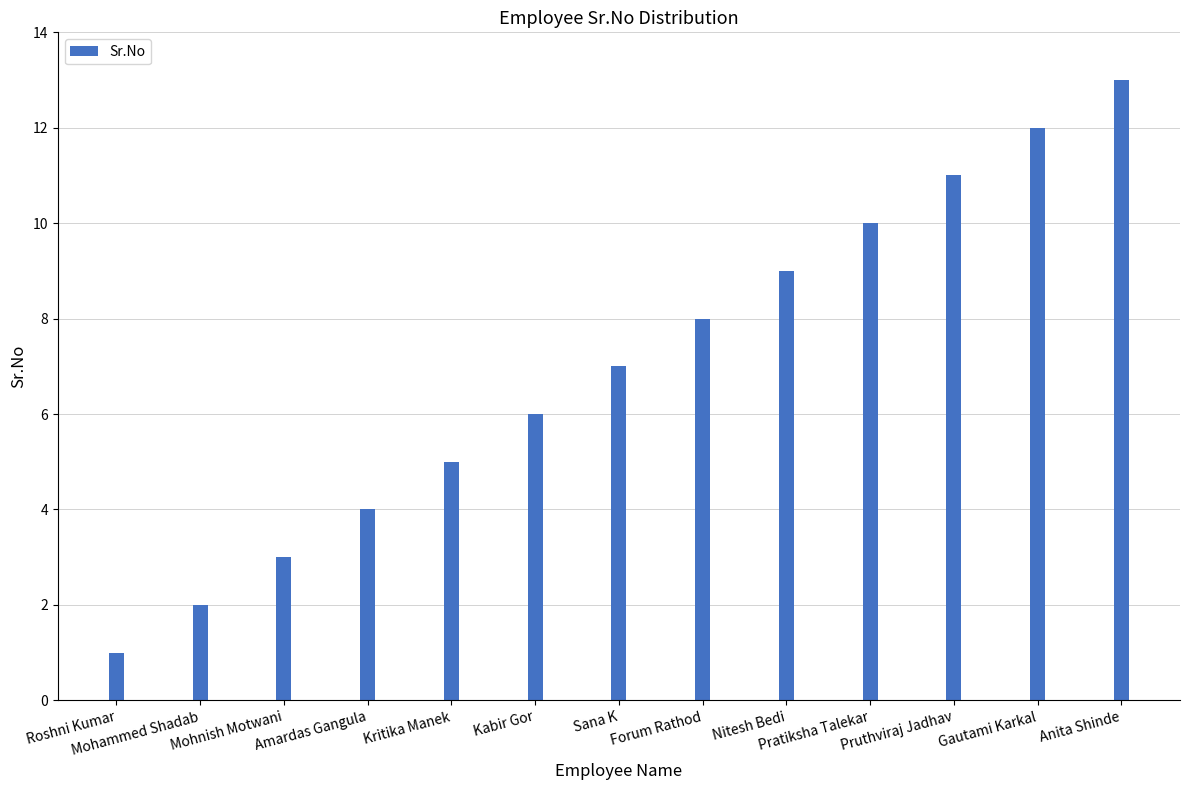

What is the sum of the values at Mohnish Motwani and Gautami Karkal?

15